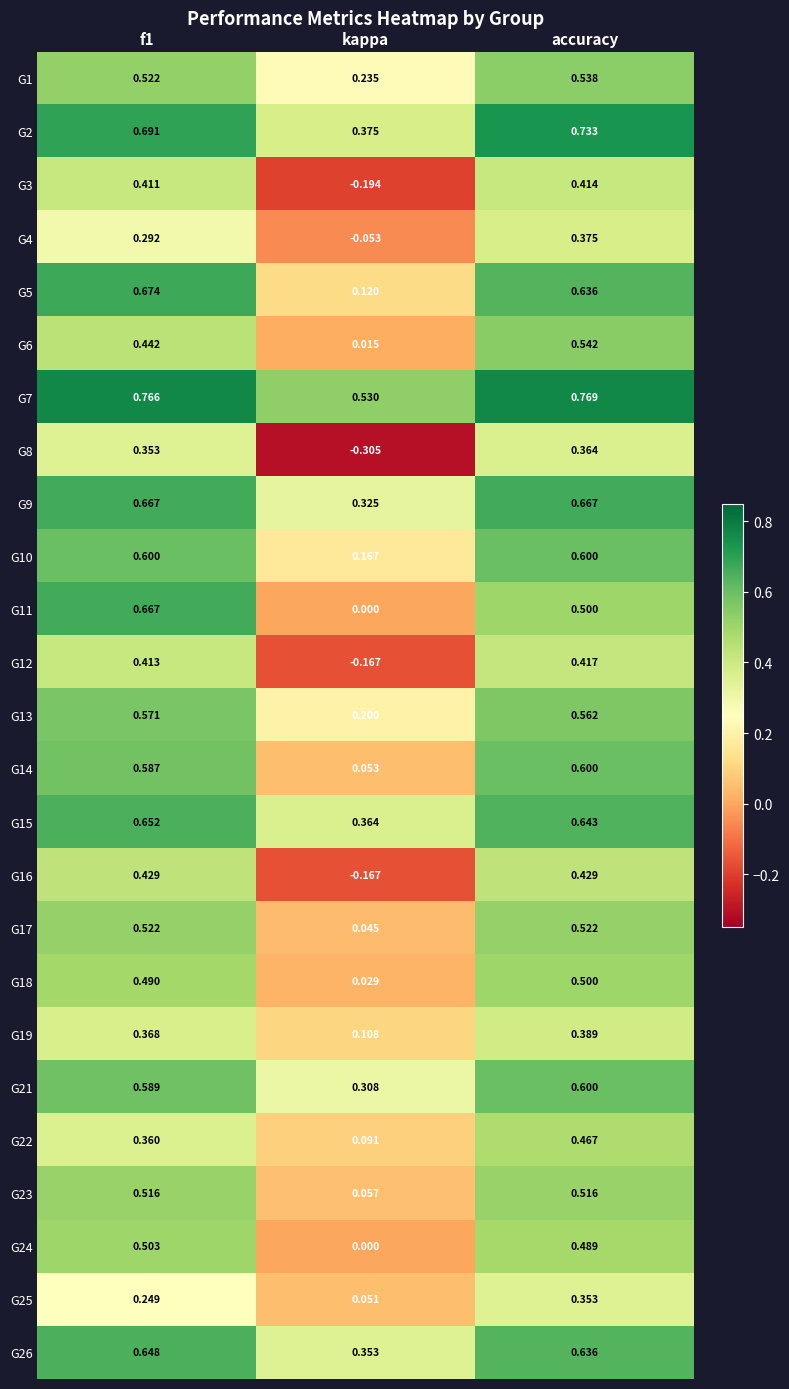

Where is G11 nearest to the value 0?

kappa